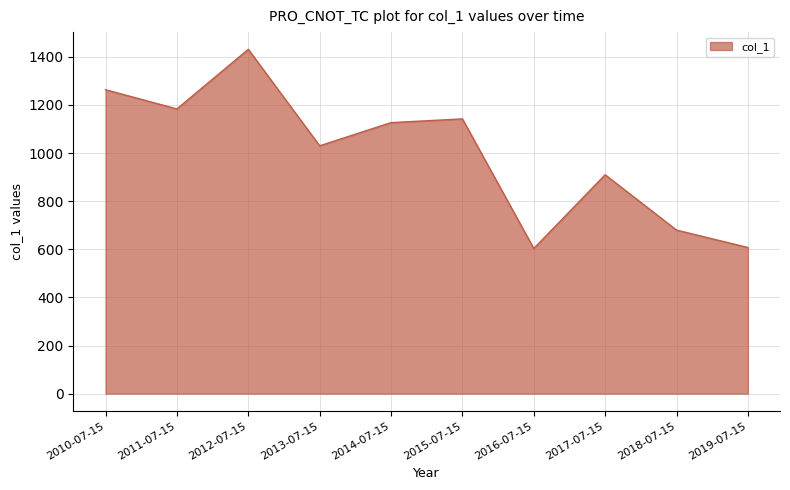

At which category does the data reach its first local valley?

2011-07-15